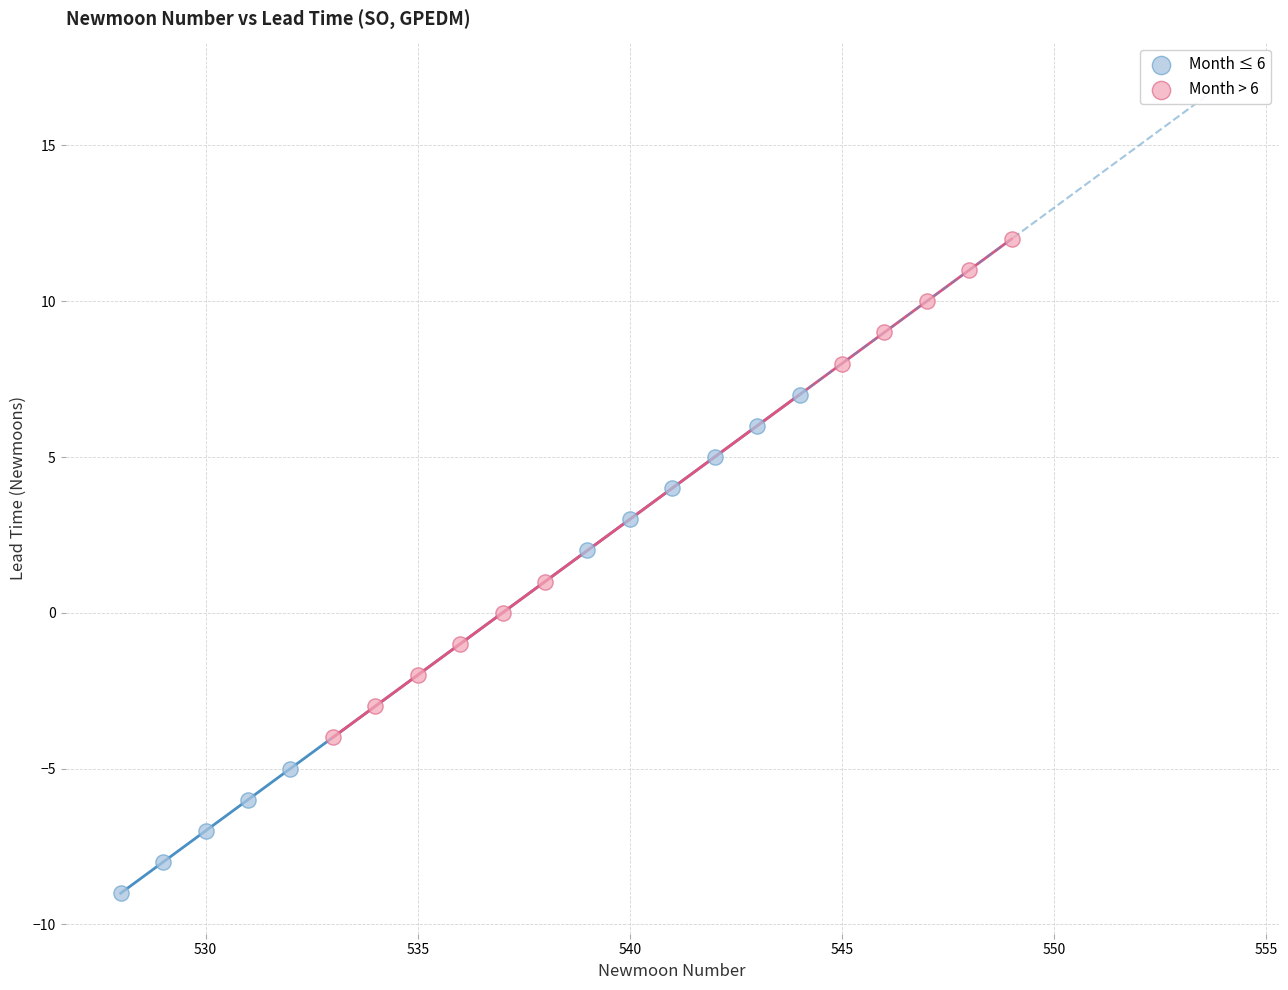

Which series reaches the minimum Y coordinate?

Month ≤ 6